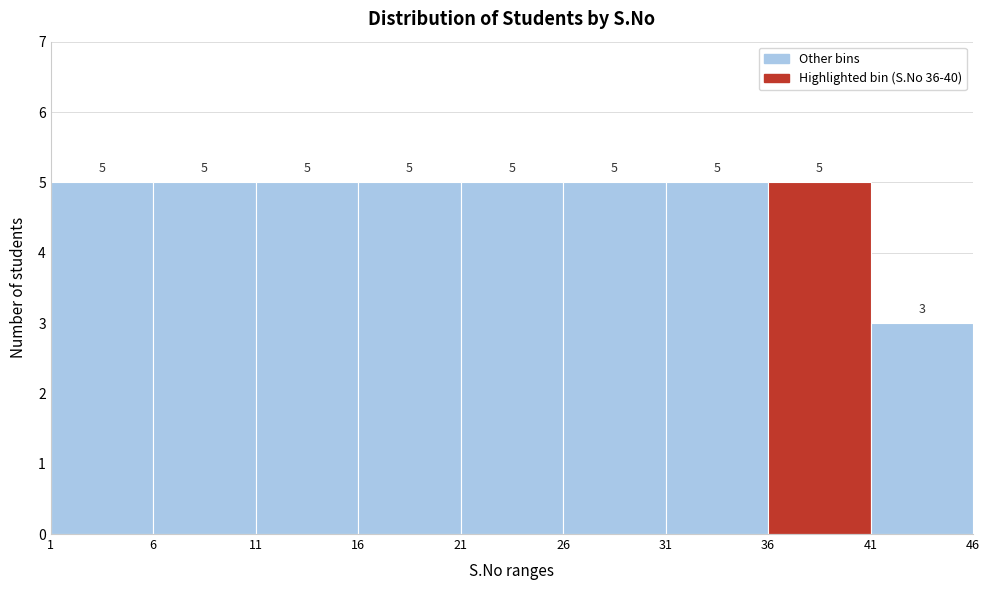

Reading left to right, list every bar in this chart as the range it spans on the x-axis followed by its height.

1 to 6: 5
6 to 11: 5
11 to 16: 5
16 to 21: 5
21 to 26: 5
26 to 31: 5
31 to 36: 5
36 to 41: 5
41 to 46: 3